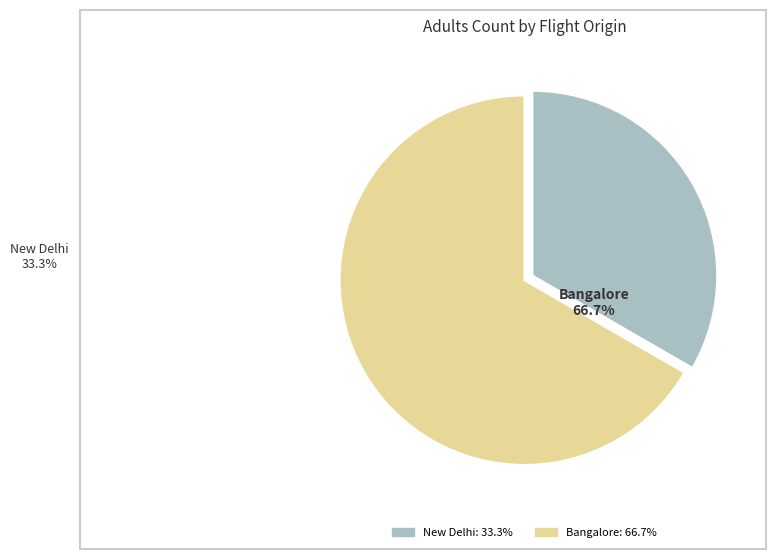

Count the number of slices in the pie.

2